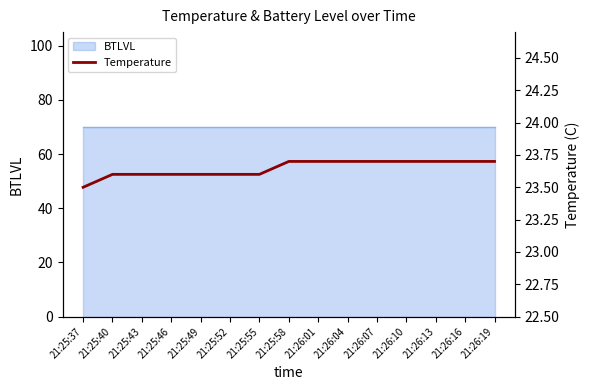

Reading left to right, extract all data points from this chart.

21:25:37=23.5	21:25:40=23.6	21:25:43=23.6	21:25:46=23.6	21:25:49=23.6	21:25:52=23.6	21:25:55=23.6	21:25:58=23.7	21:26:01=23.7	21:26:04=23.7	21:26:07=23.7	21:26:10=23.7	21:26:13=23.7	21:26:16=23.7	21:26:19=23.7